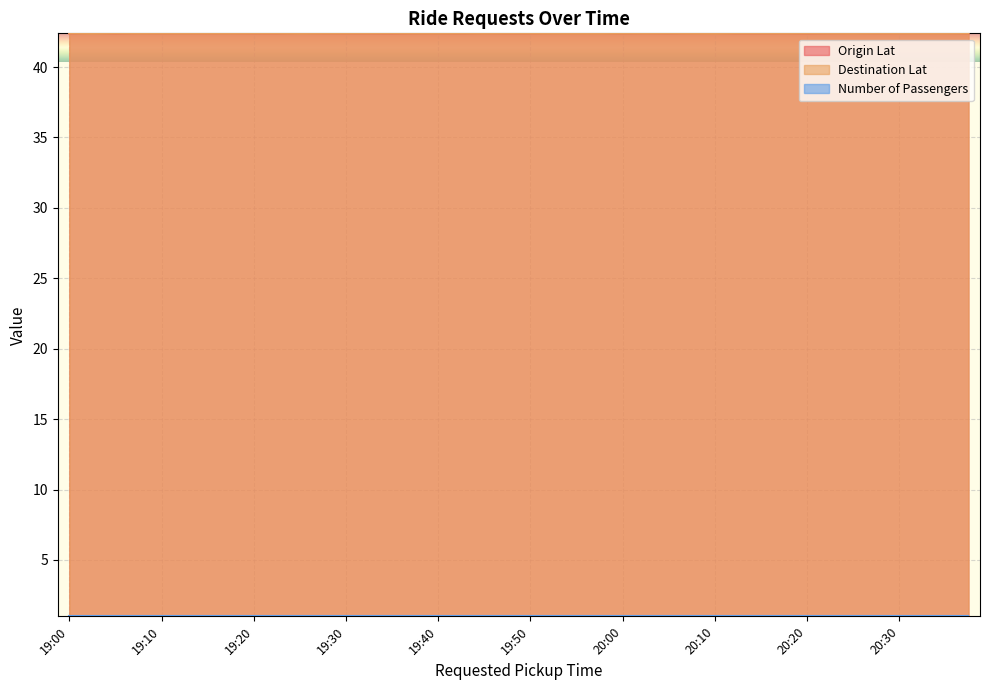

What is the highest value of the Destination Lat series?

42.4